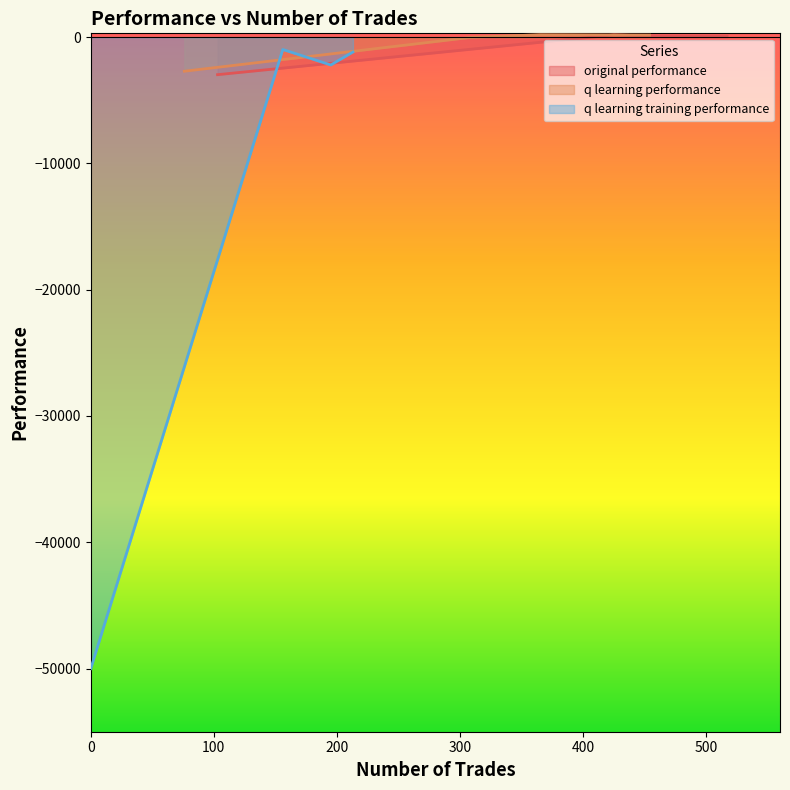

How many categories are shown in the chart?

4